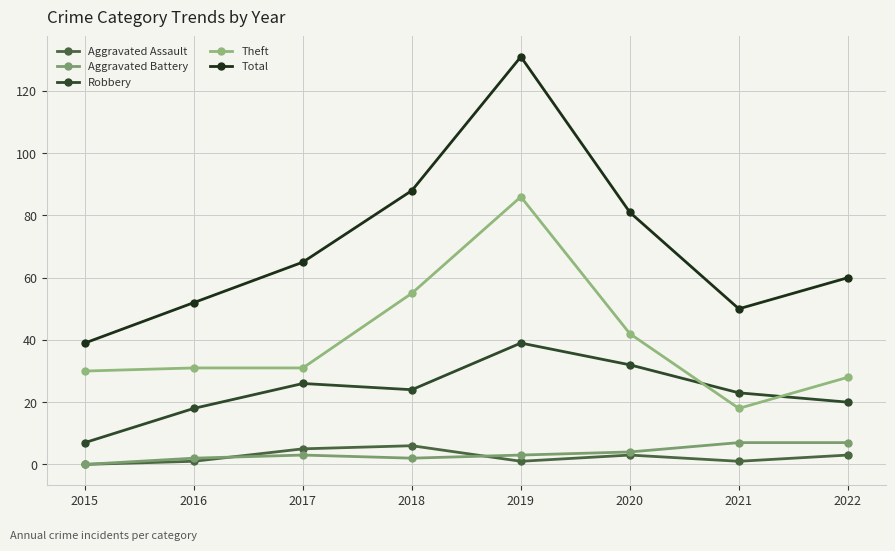

How many Aggravated Assault values are between 1 and 5?

6